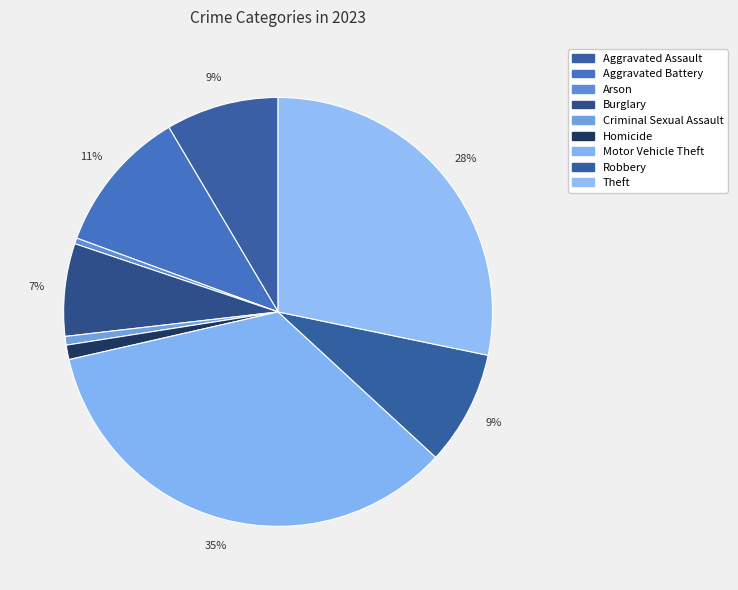

To the nearest percent, what is the difference between the Criminal Sexual Assault and Burglary slice percentages?

6%